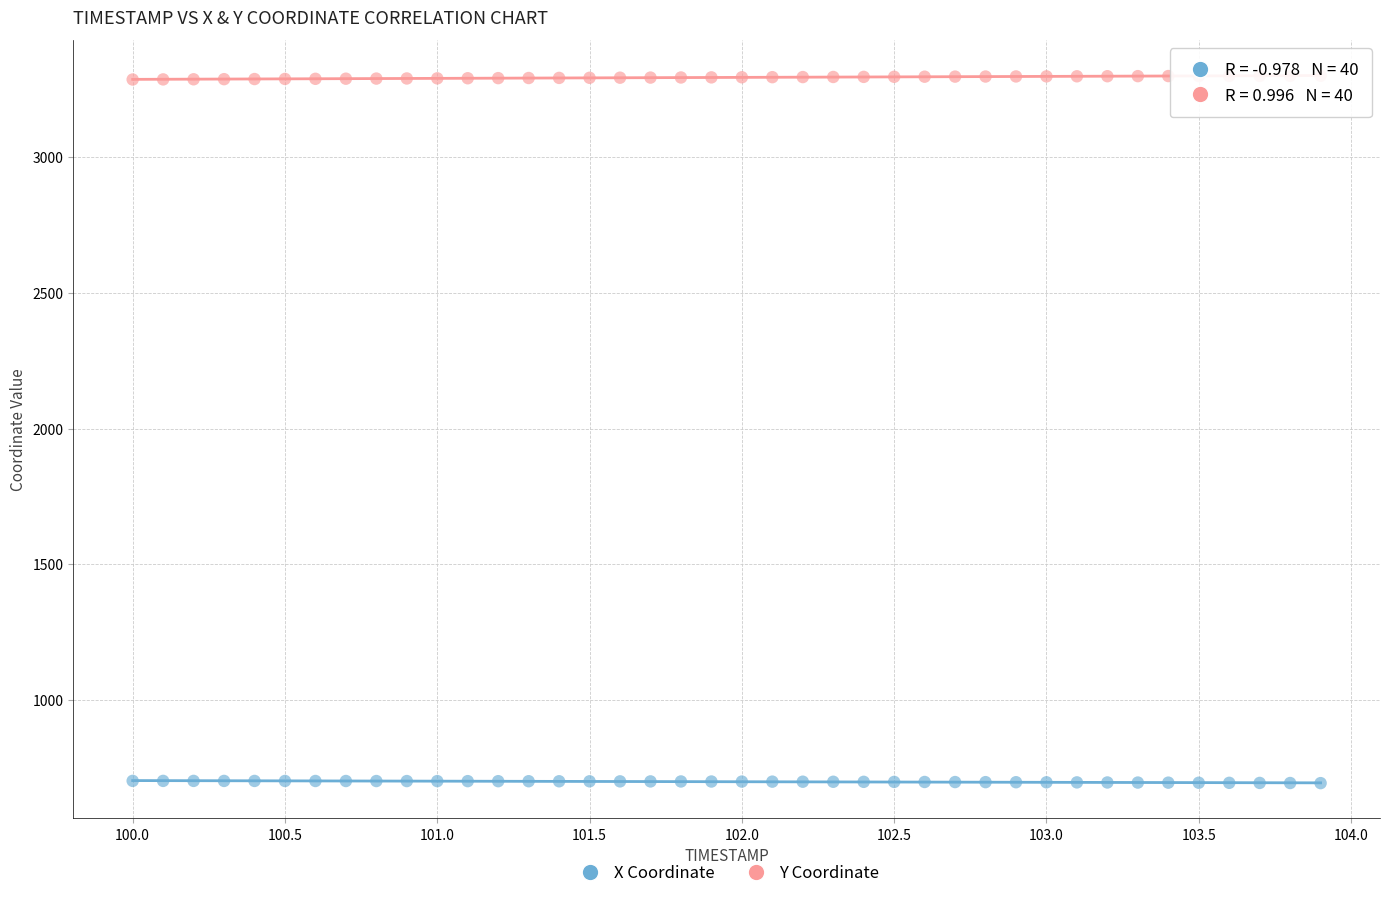

Which series contains the lowest Y value?

X Coordinate